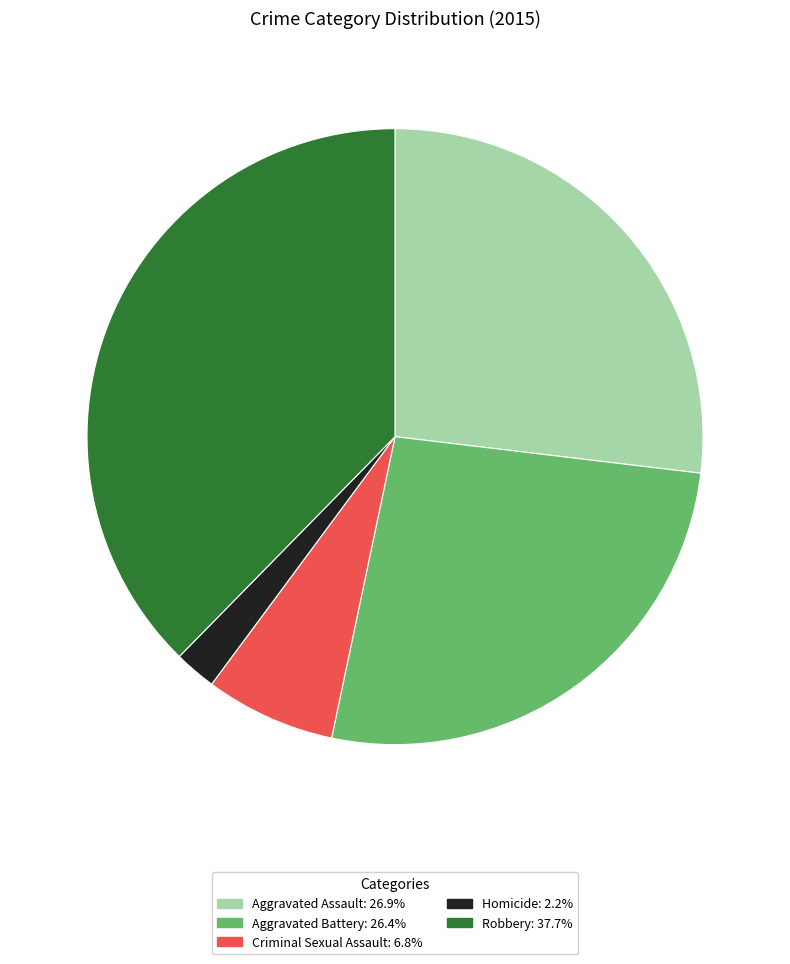

How many slices are in this pie chart?

5